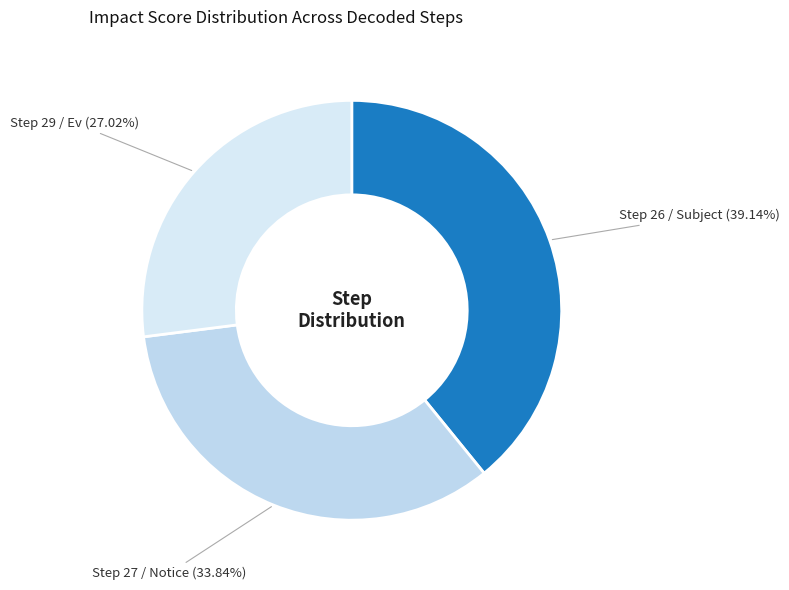

What is the smallest slice in the pie chart?

Step 29 / Ev